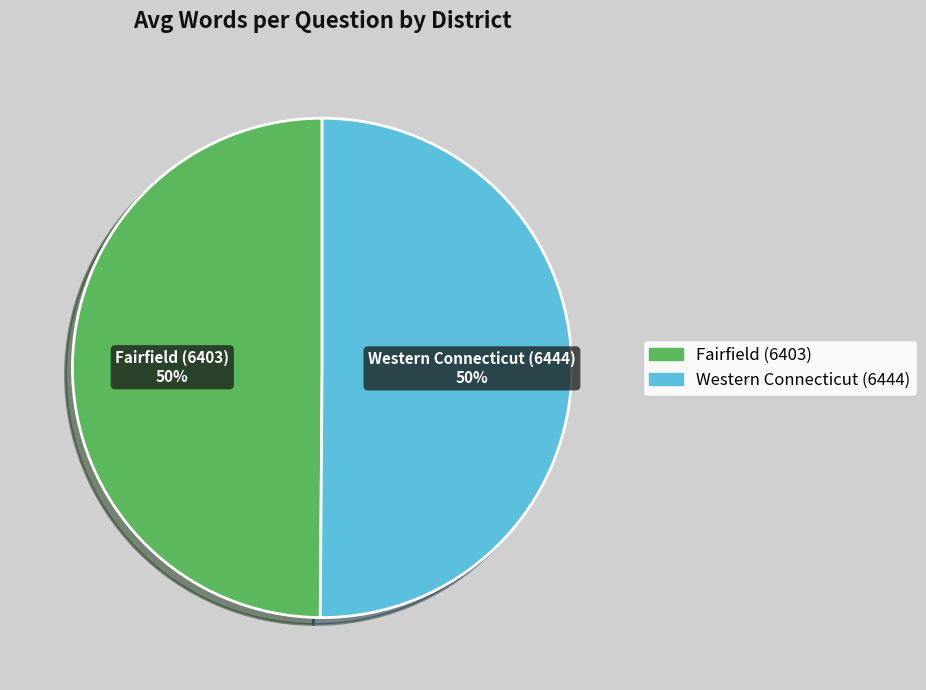

How many slices are in this pie chart?

2